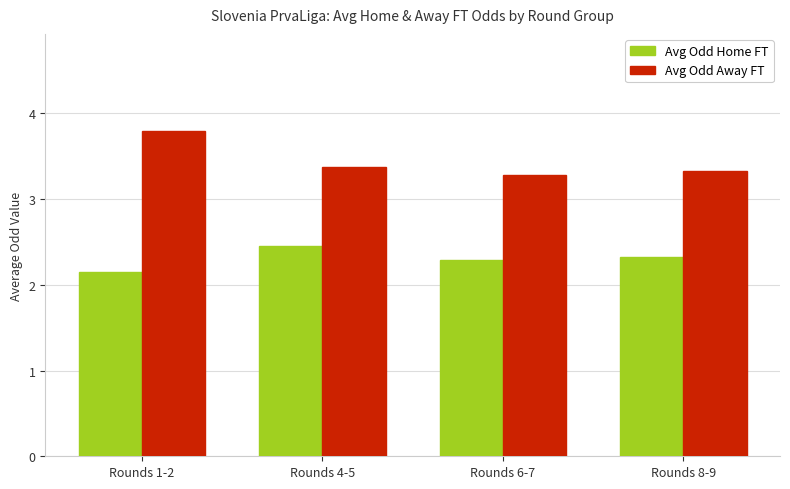

How many bars are there in each group?

2